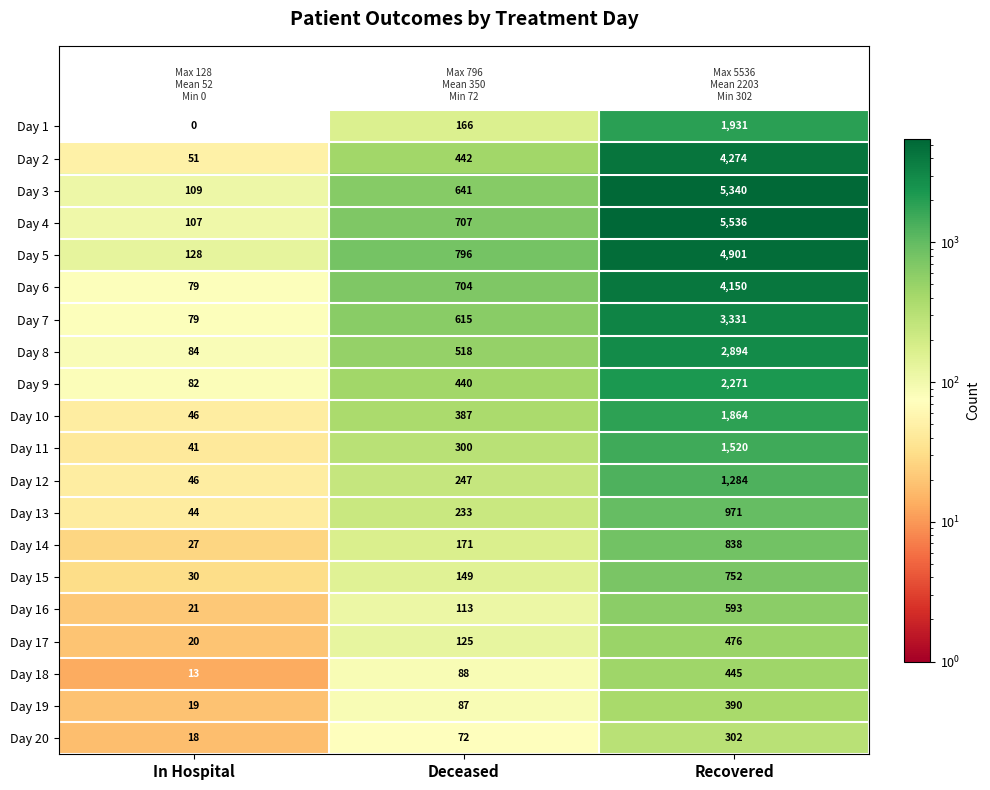

The value of Day 14 at Recovered is 180. True or false?

False